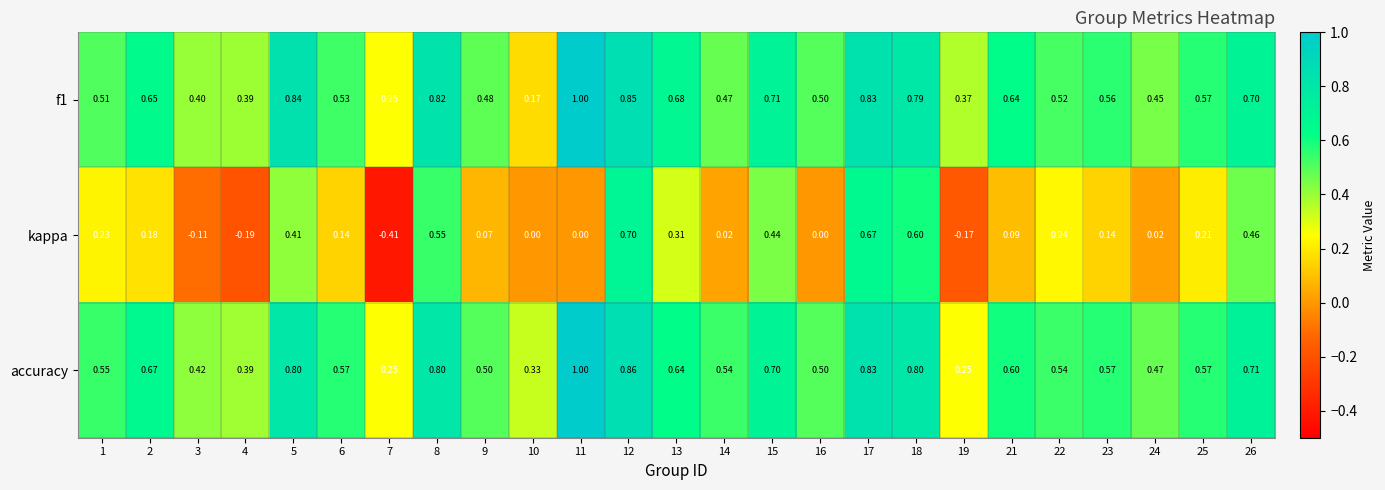

Which series has the widest spread of values?

kappa